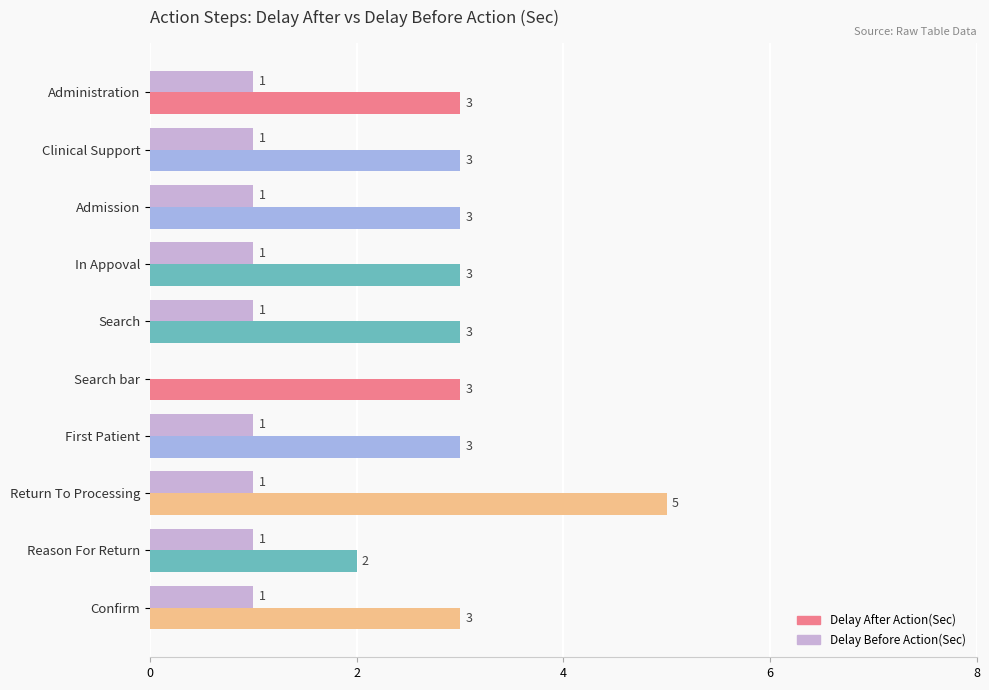

At which label is Delay Before Action(Sec) closest to 0?

Search bar